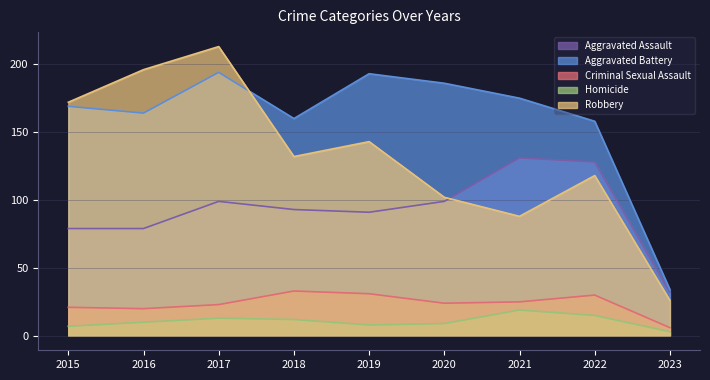

Reading left to right, list all the values displayed in this chart.

Aggravated Assault: 2015=79	2016=79	2017=99	2018=93	2019=91	2020=99	2021=131	2022=128	2023=32
Aggravated Battery: 2015=169	2016=164	2017=194	2018=160	2019=193	2020=186	2021=175	2022=158	2023=34
Criminal Sexual Assault: 2015=21	2016=20	2017=23	2018=33	2019=31	2020=24	2021=25	2022=30	2023=6
Homicide: 2015=7	2016=10	2017=13	2018=12	2019=8	2020=9	2021=19	2022=15	2023=3
Robbery: 2015=172	2016=196	2017=213	2018=132	2019=143	2020=102	2021=88	2022=118	2023=26